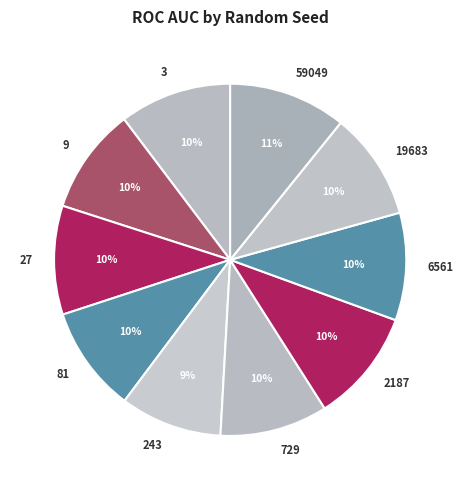

Do 59049 and 27 together represent more than half of the pie?

No